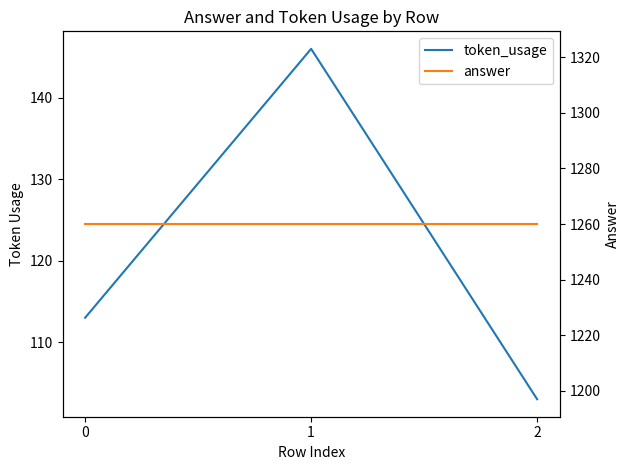

Count the number of categories in the chart.

3